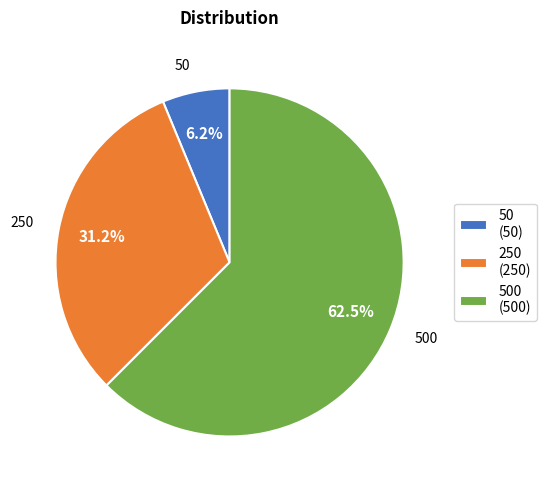

How many slices are in this pie chart?

3